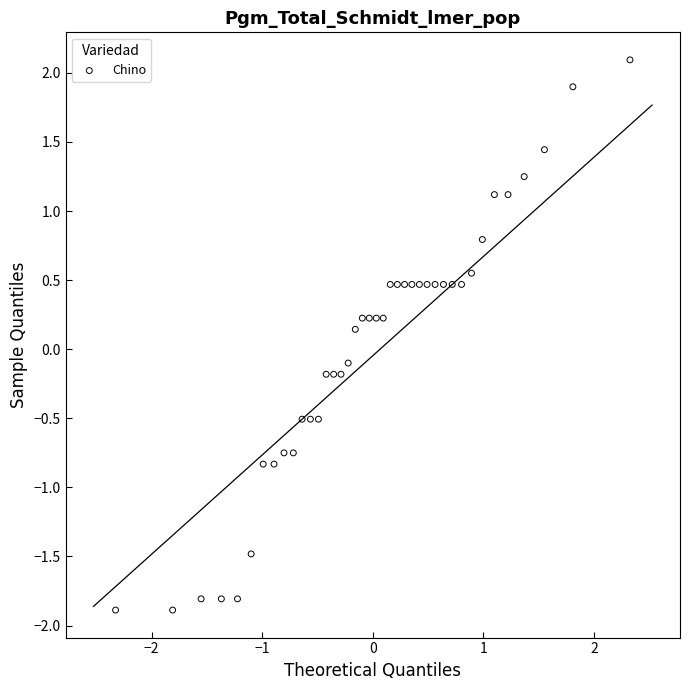

What is the range of Y values (max minus min)?

4.0